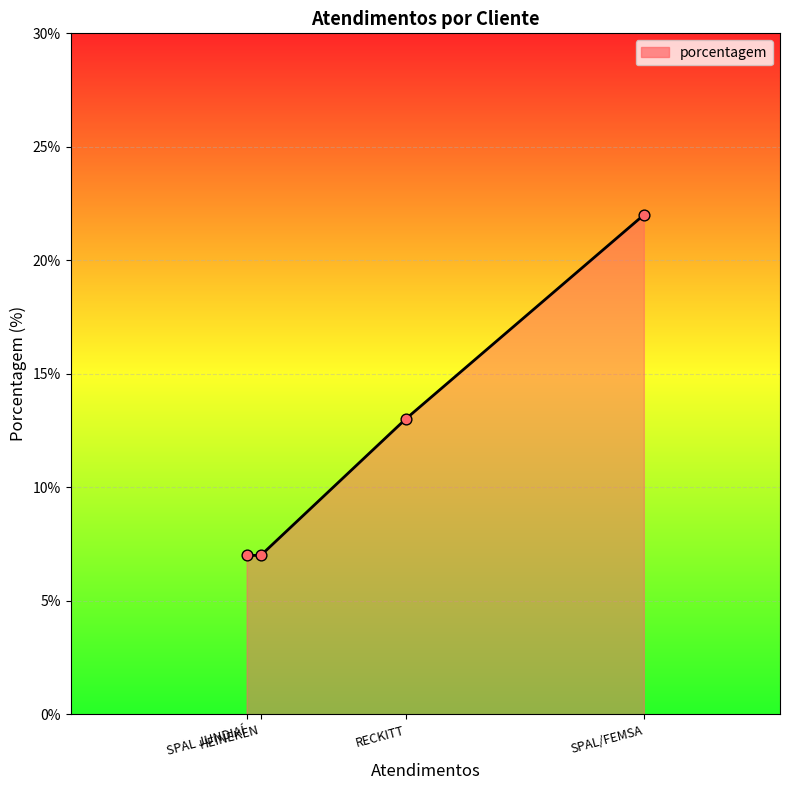

What is the change in value from HEINEKEN to RECKITT?

+6